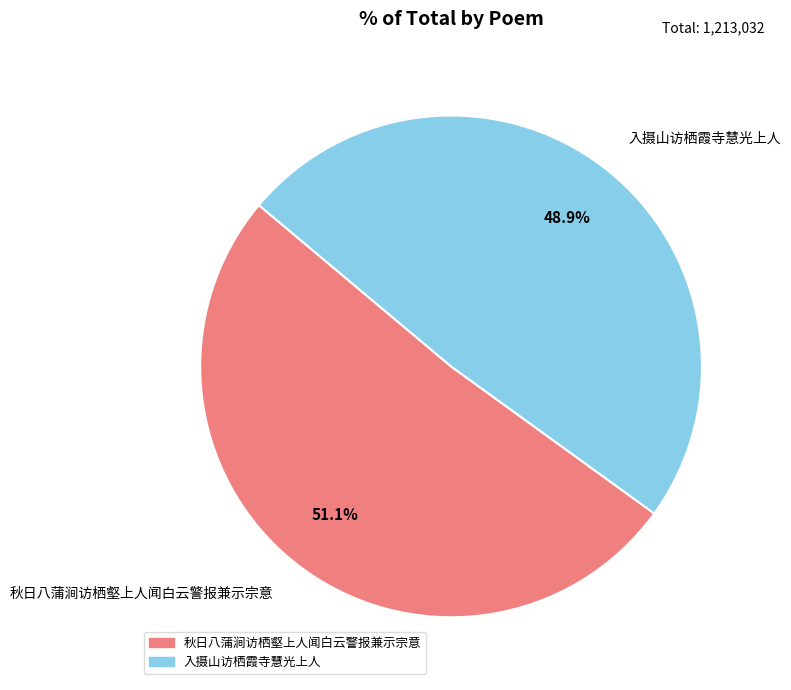

Approximately how many times larger is the value at 入摄山访栖霞寺慧光上人 compared to 秋日八蒲涧访栖壑上人闻白云警报兼示宗意?

1.0